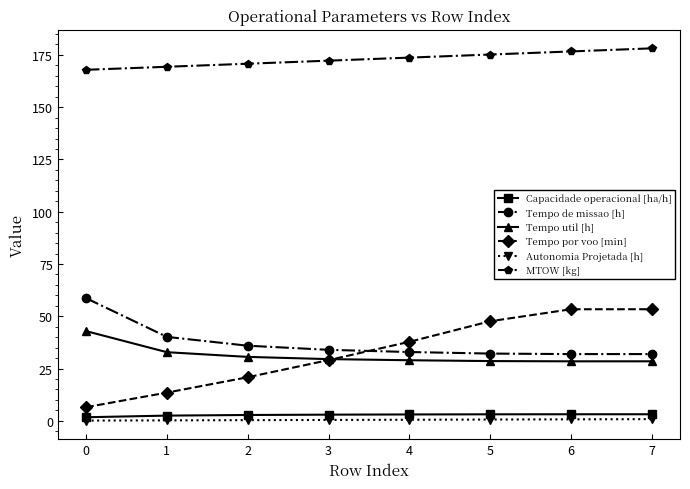

What value does the MTOW [kg] series have at 7?

178.1